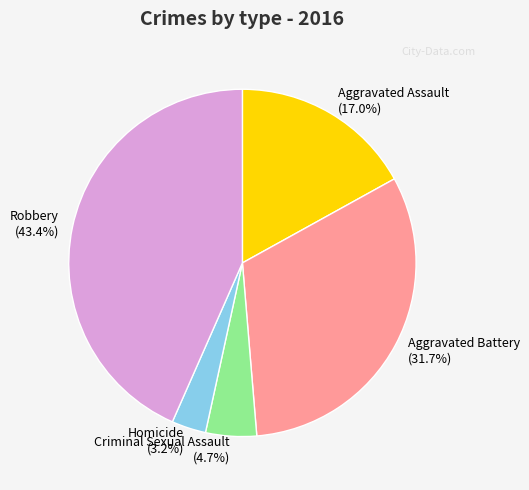

Is it true that Aggravated Battery is 32% of the pie?

True